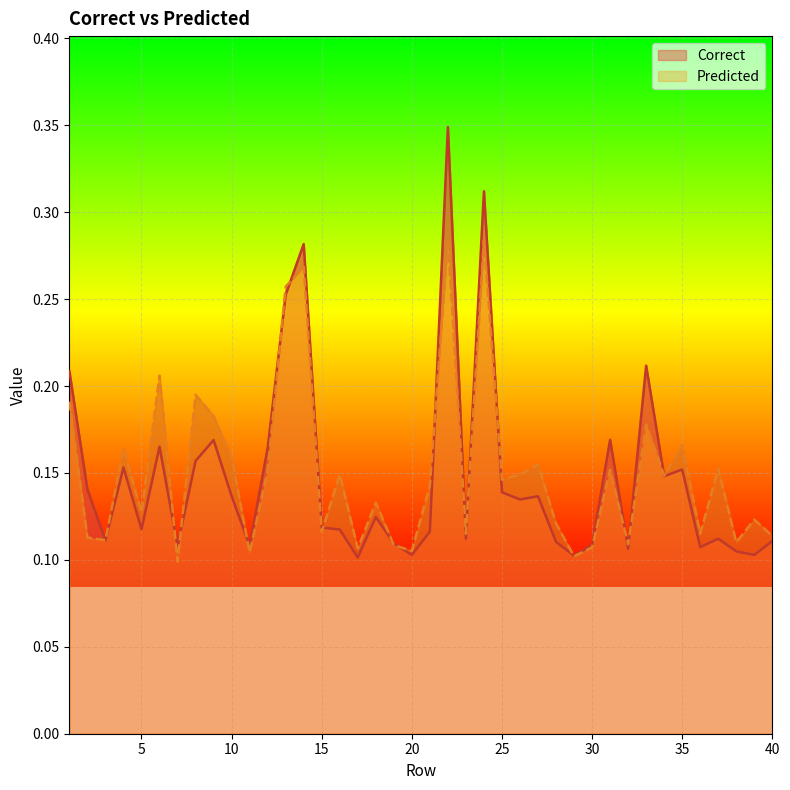

At which category does Correct reach its first local valley?

3